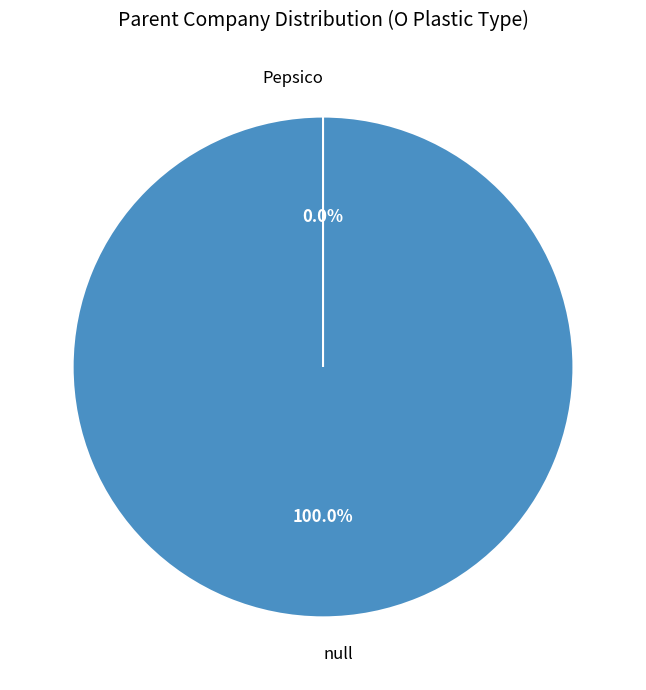

How many segments does this pie chart have?

2